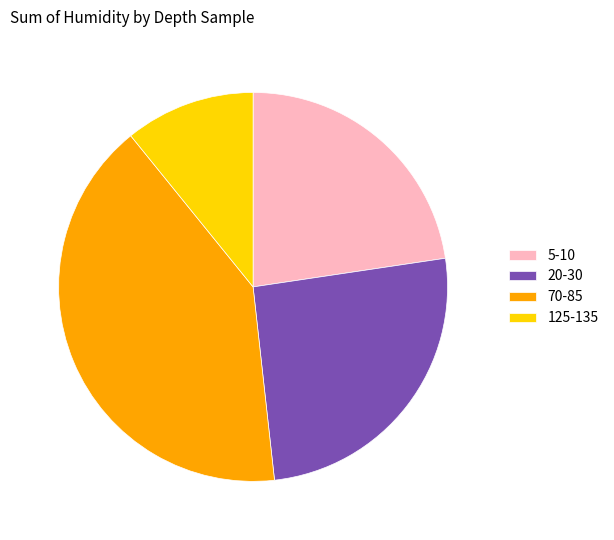

What is the ratio of the value at 20-30 to the value at 125-135?

2.4